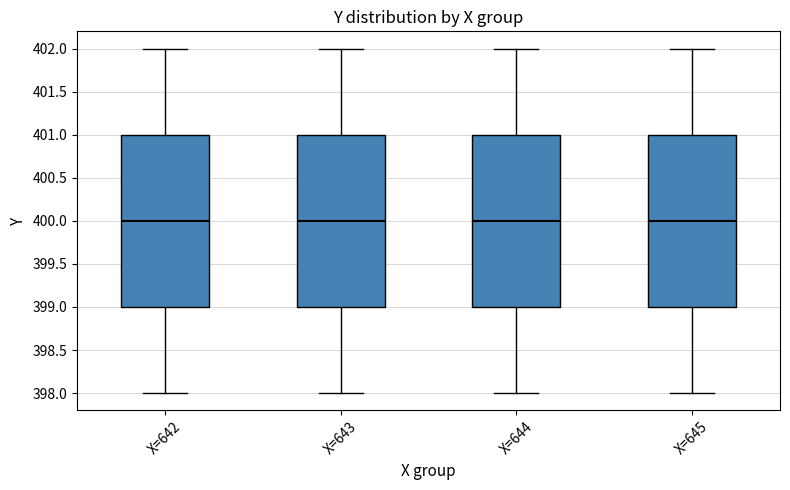

Reading left to right, read every box against the y-axis: the position of its median line, the range the box covers, and the ends of its whiskers. The values are not printed on the chart, so give them approximately, as read against the axis.

X=642: median 400, box 399 to 401, whiskers 398 to 402
X=643: median 400, box 399 to 401, whiskers 398 to 402
X=644: median 400, box 399 to 401, whiskers 398 to 402
X=645: median 400, box 399 to 401, whiskers 398 to 402